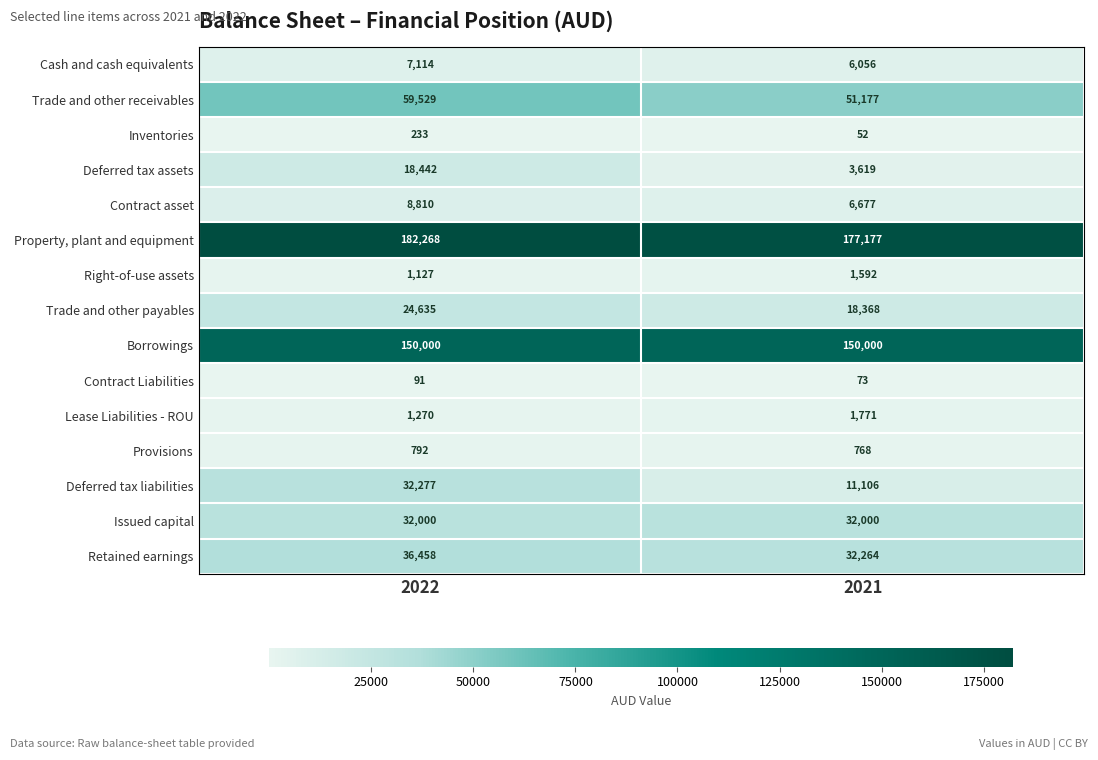

What is the smallest value displayed?

52